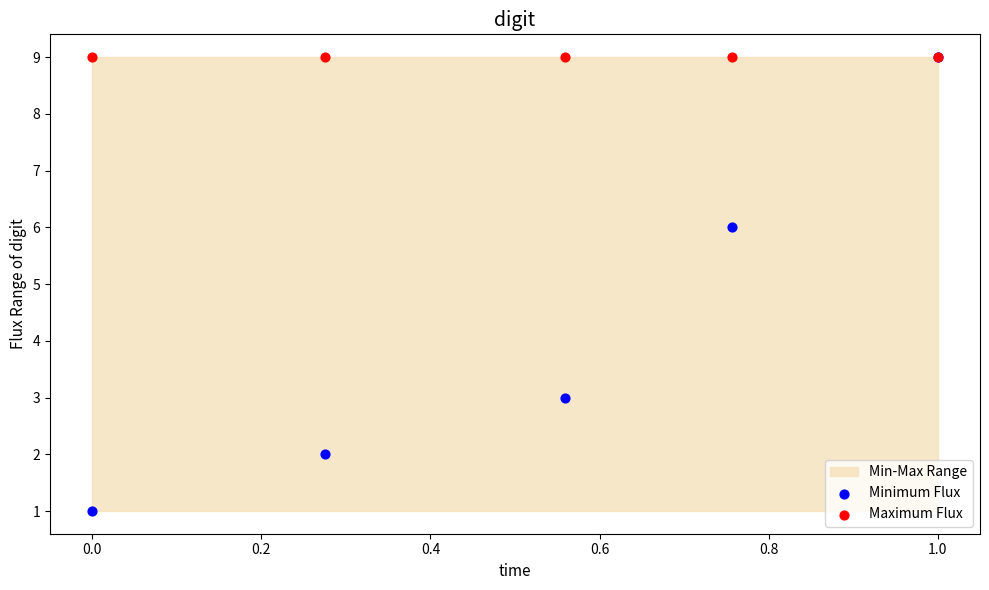

Across all series, what Y value is closest to 5?

6